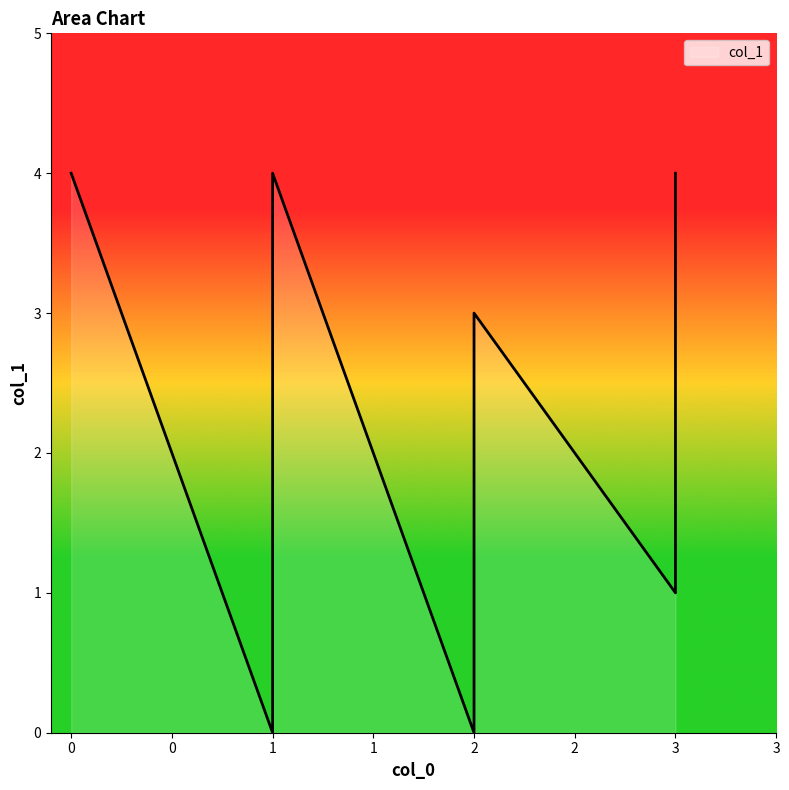

Reading left to right, extract all data points from this chart.

4	0	4	0	1	3	1	4